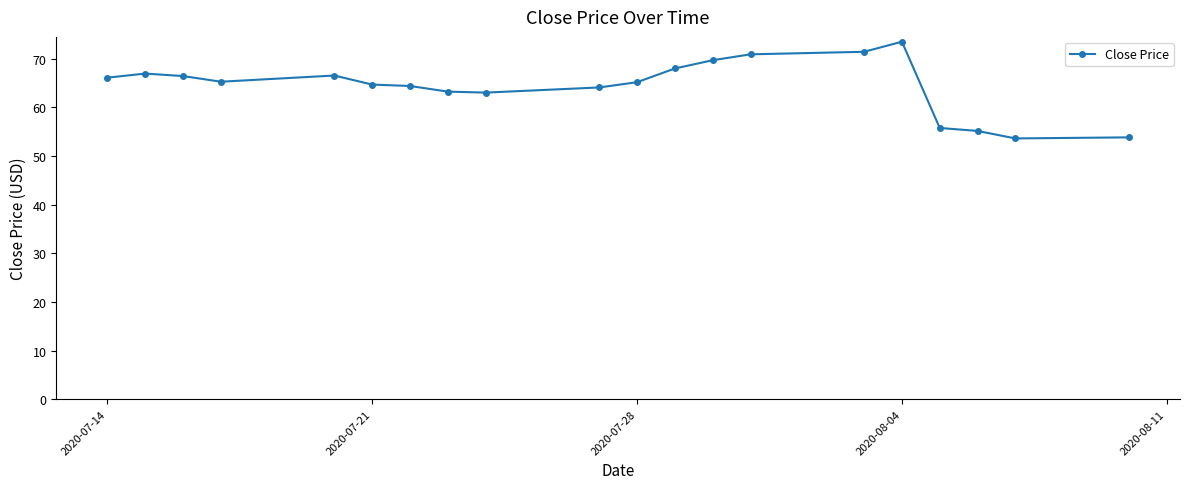

What is the difference between the maximum and minimum values?

19.9